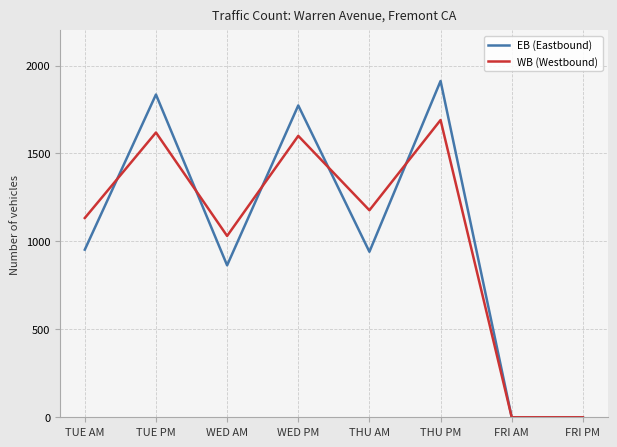

How many lines are shown in the chart?

2